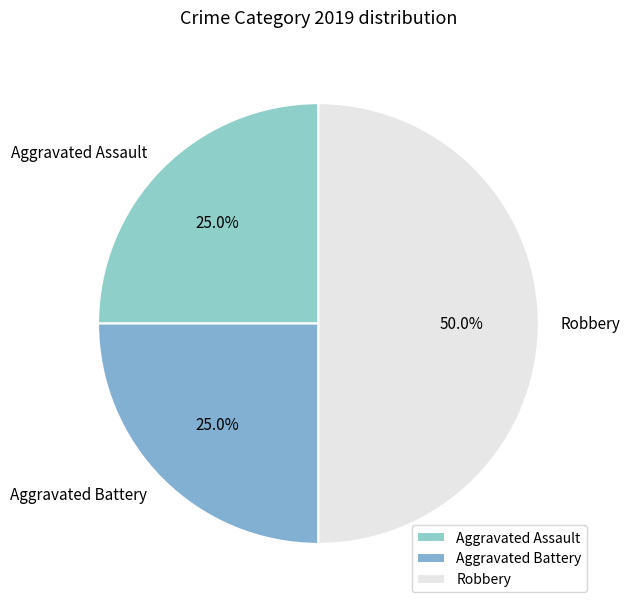

Which slice is the largest?

Robbery